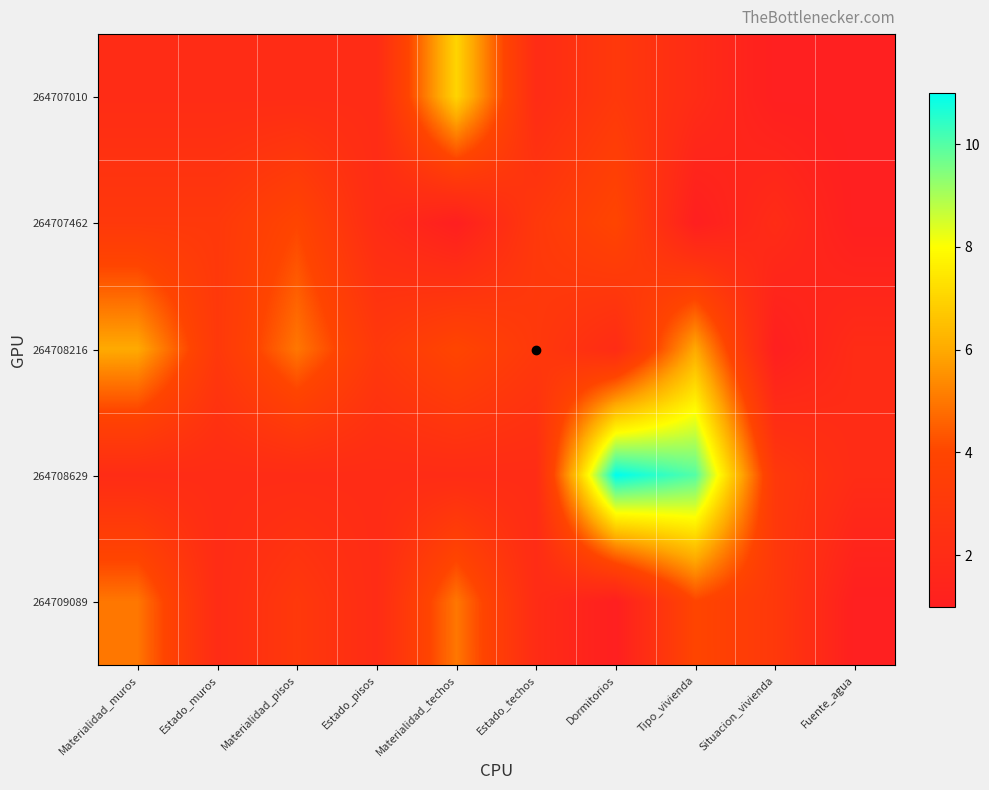

At which category does the chart reach its minimum across all series?

Situacion_vivienda